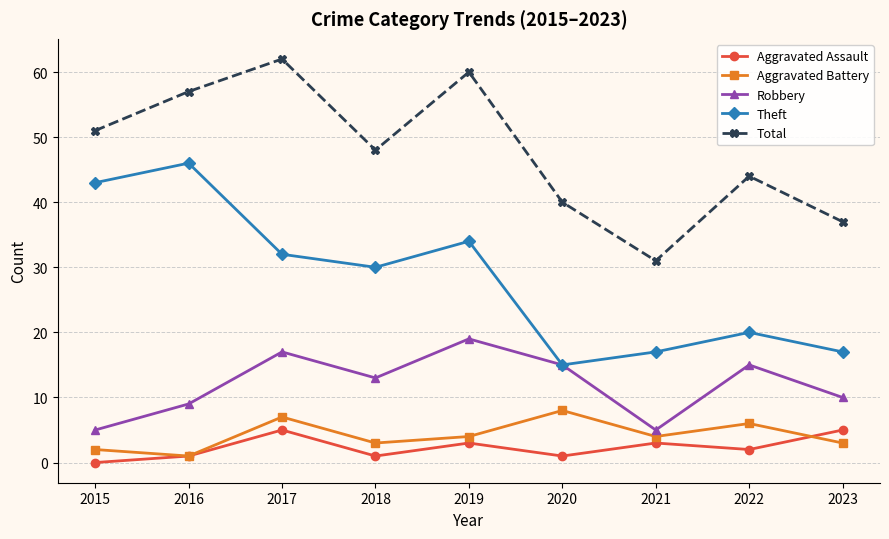

What is the difference between the highest and lowest values at 2021?

28